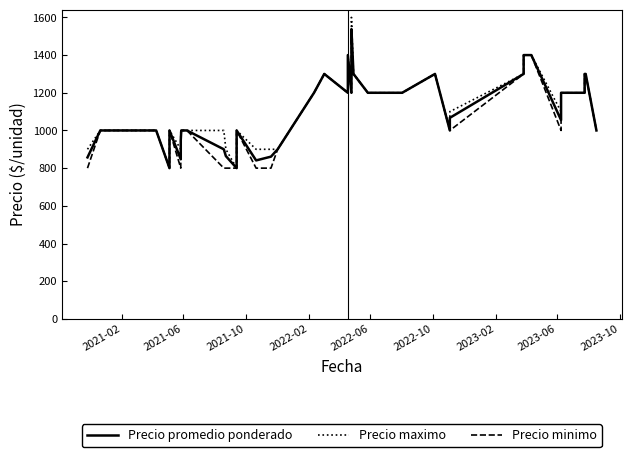

List the series in order of their peak value, lowest first.

Precio minimo, Precio promedio ponderado, Precio maximo